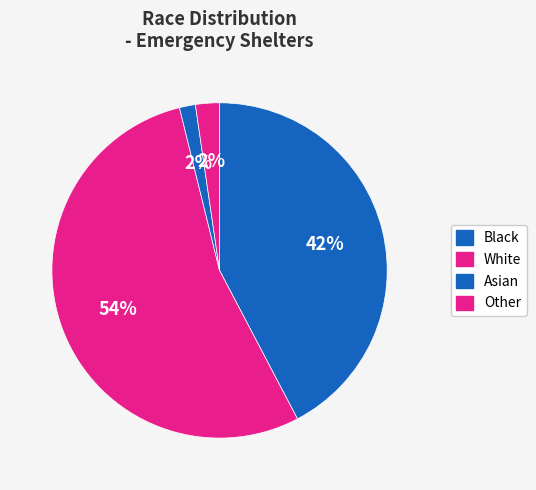

Does Asian represent more than half of the total?

No